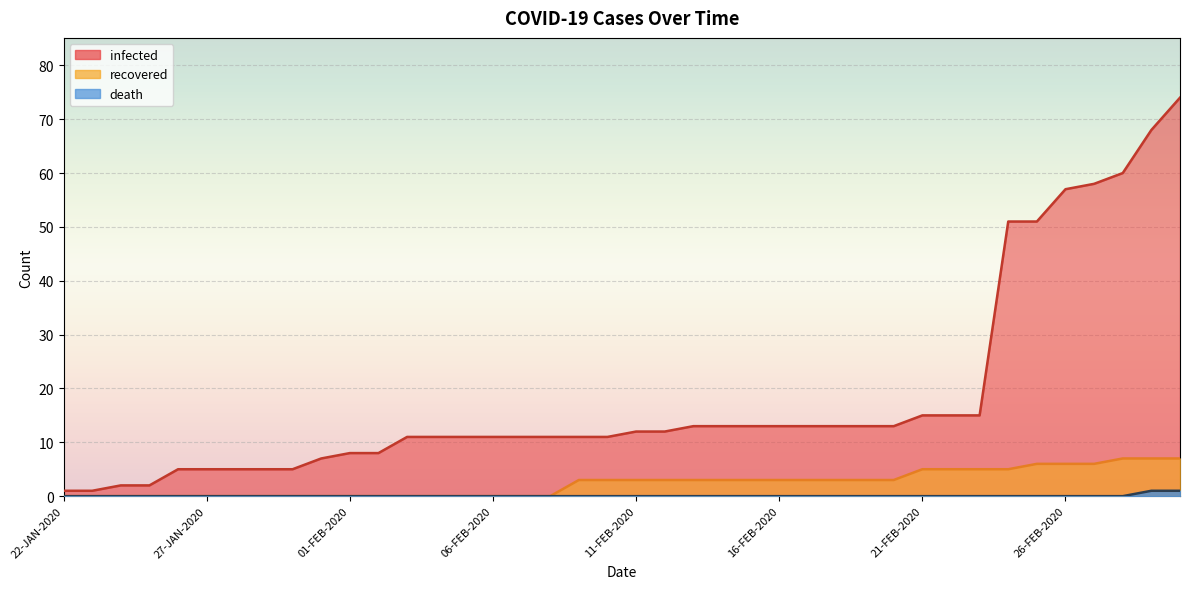

True or false: death and recovered intersect in this chart.

False